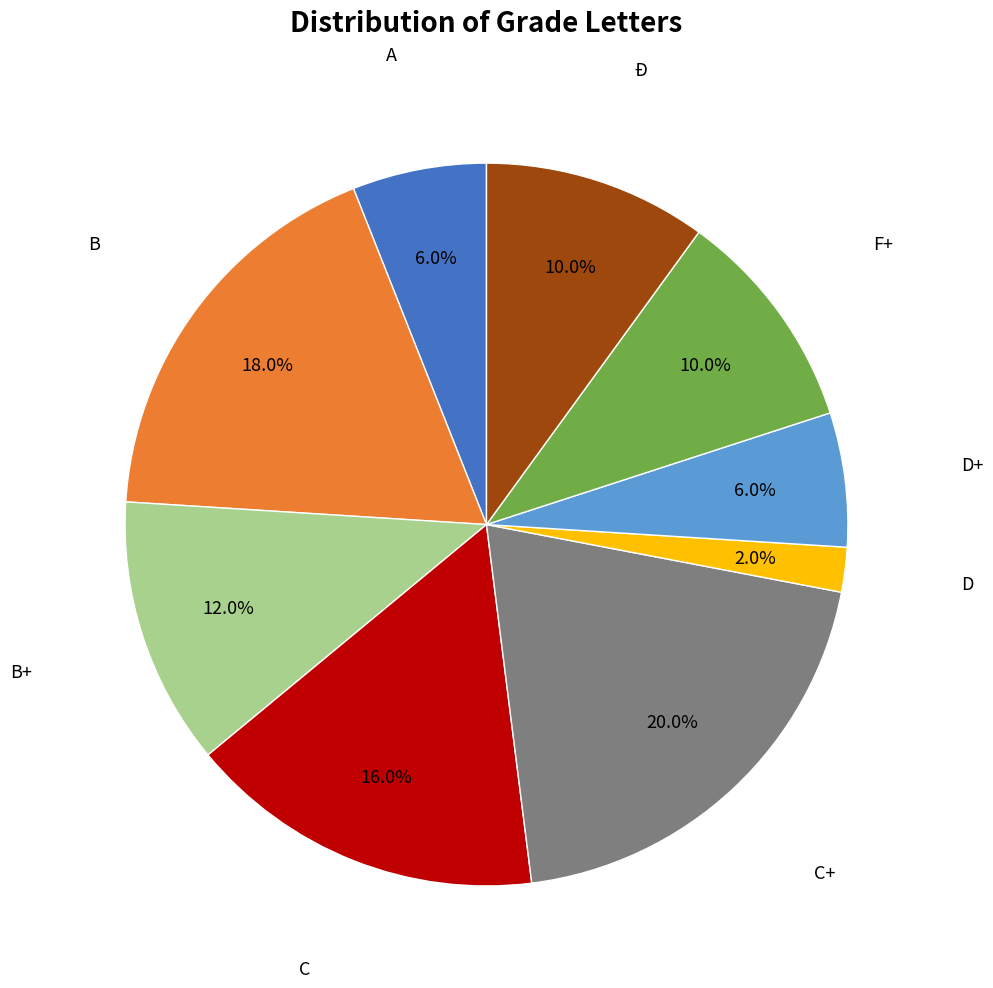

Is there a majority slice in this chart?

No